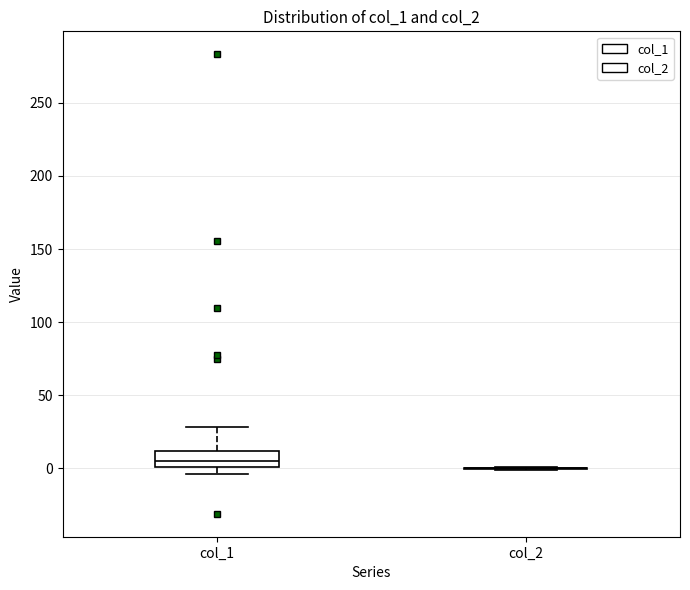

Which box is the tallest, from its lower edge to its upper edge?

col_1